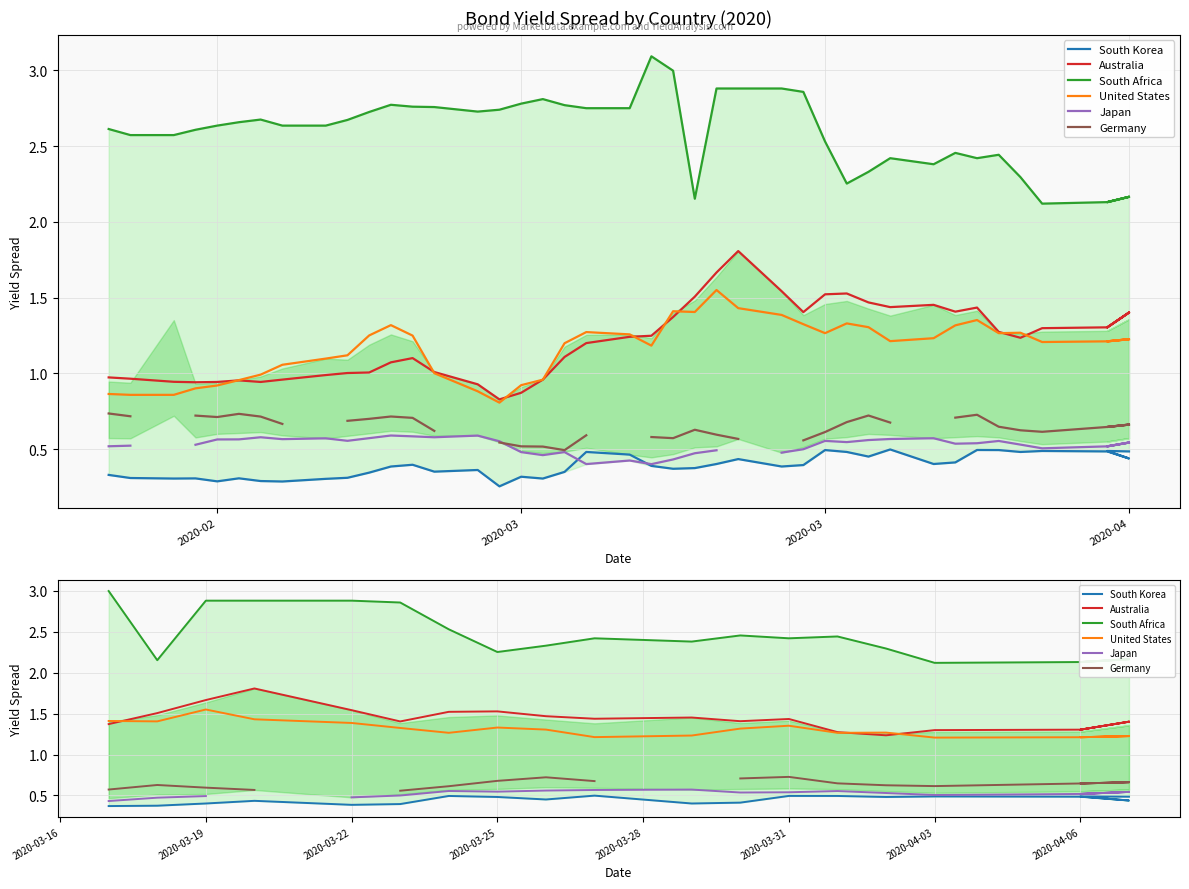

What is the value of the Australia point at the 16th from the left?

1.3